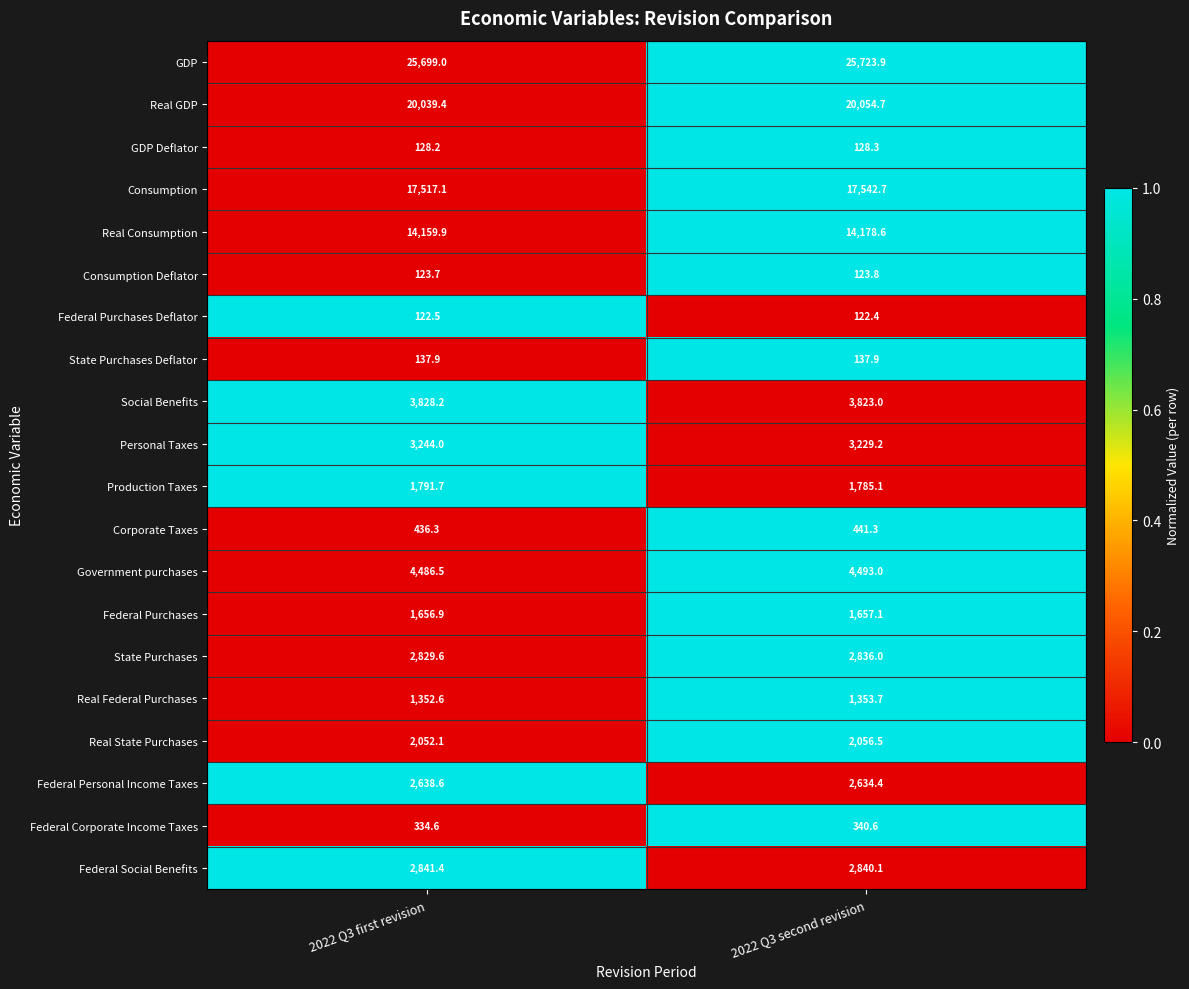

What is the difference between the State Purchases values at 2022 Q3 second revision and 2022 Q3 first revision?

6.4